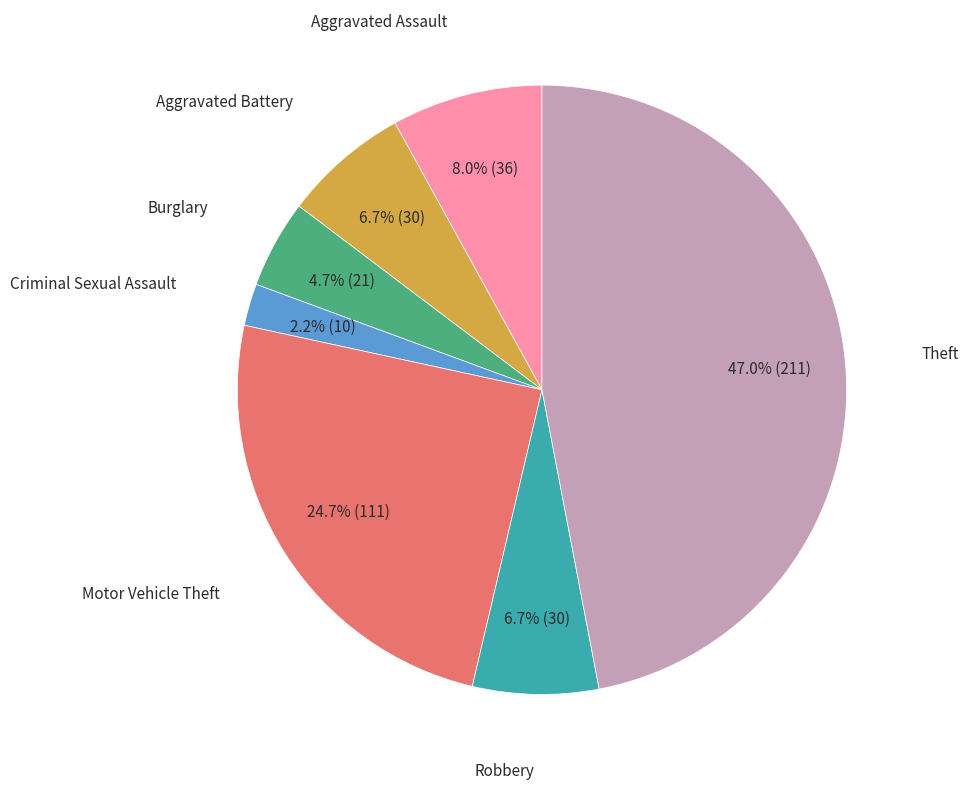

Does any single category account for the majority?

No